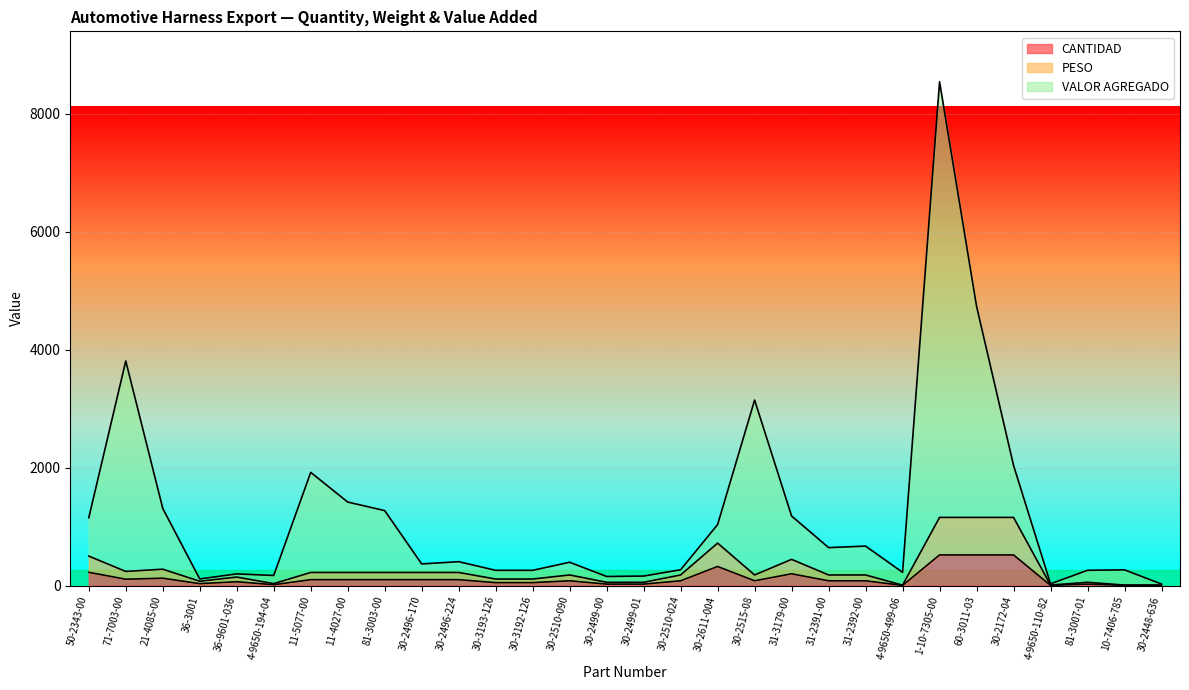

The VALOR AGREGADO series shows 350.4 at 30-3192-126. True or false?

False